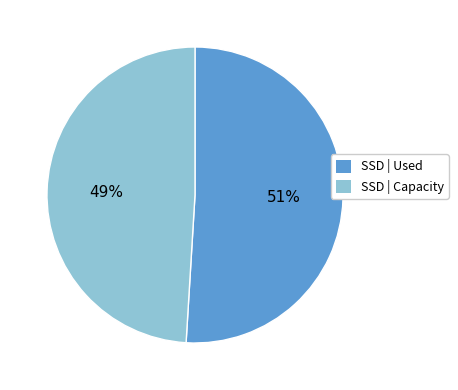

To the nearest percent, what is the average slice percentage?

50%